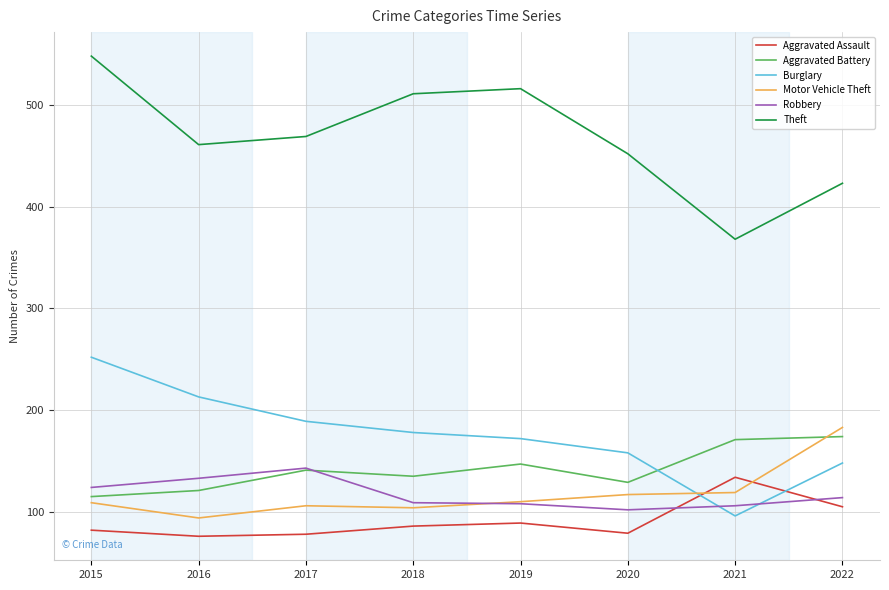

In Aggravated Battery, how many points are lower than both neighbors (excluding endpoints)?

2